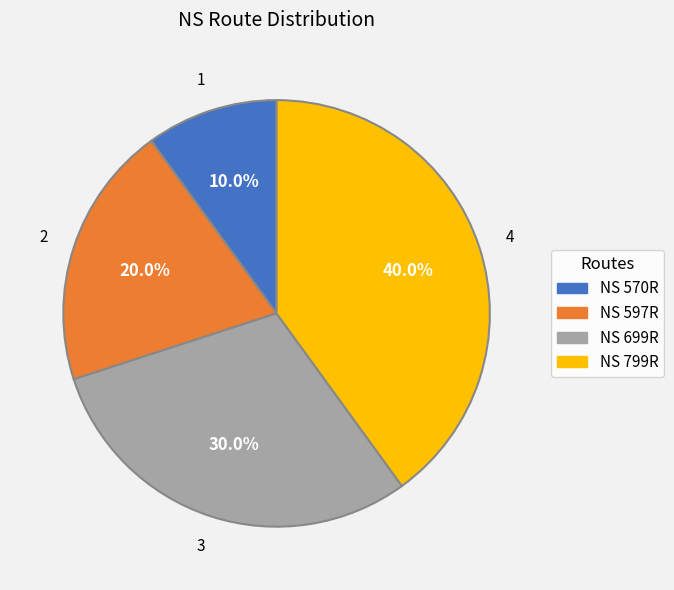

To the nearest percent, what percentage of the pie is NS 699R?

30%